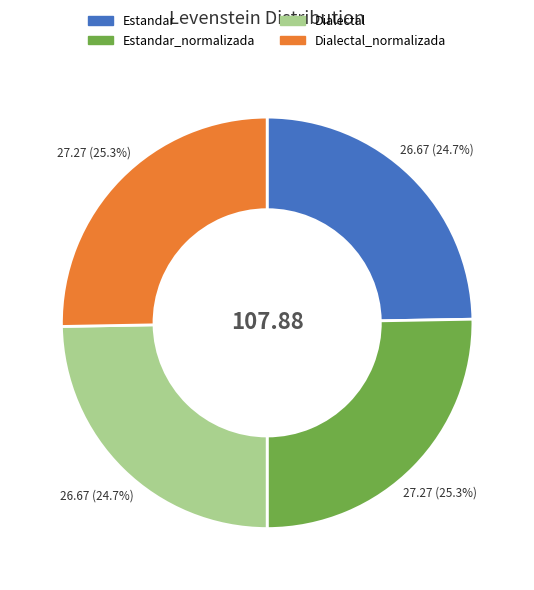

What is the ratio of the value at Dialectal to the value at Estandar_normalizada?

1.0